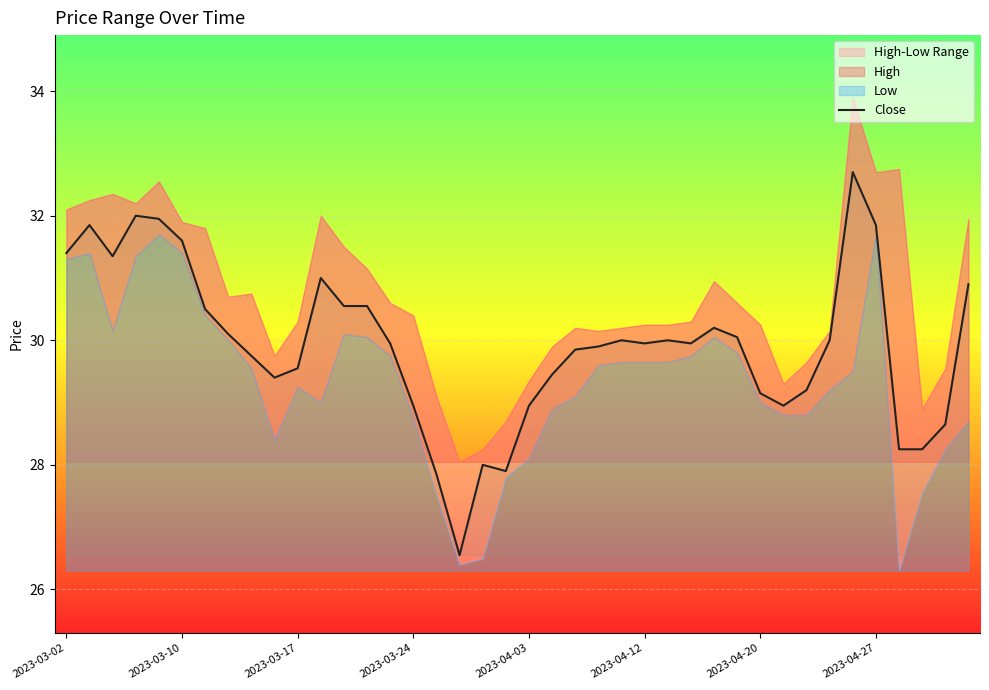

The value of Close at 2023-04-27 is 20.7. True or false?

False